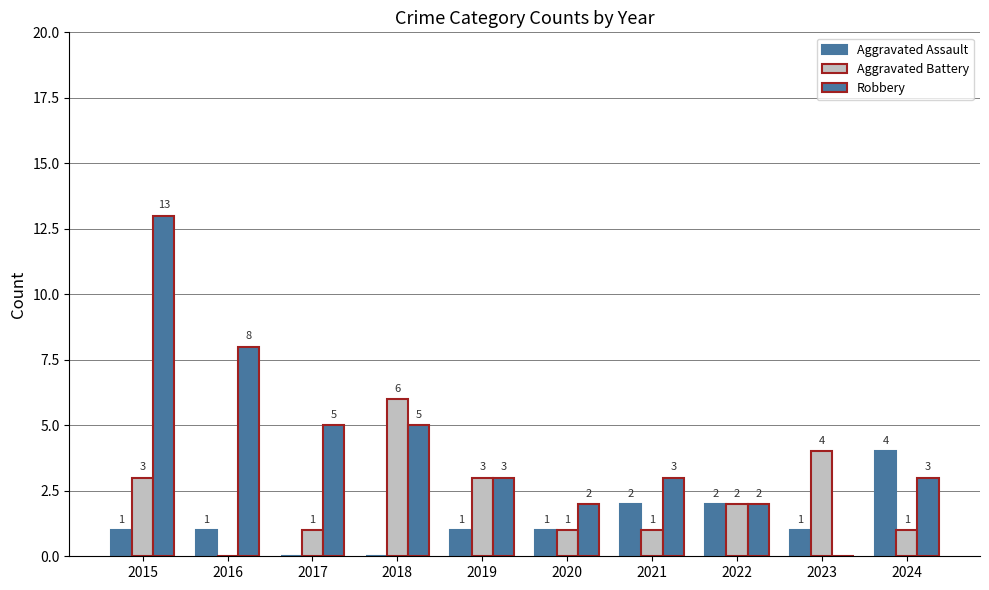

How many groups of bars are there?

10